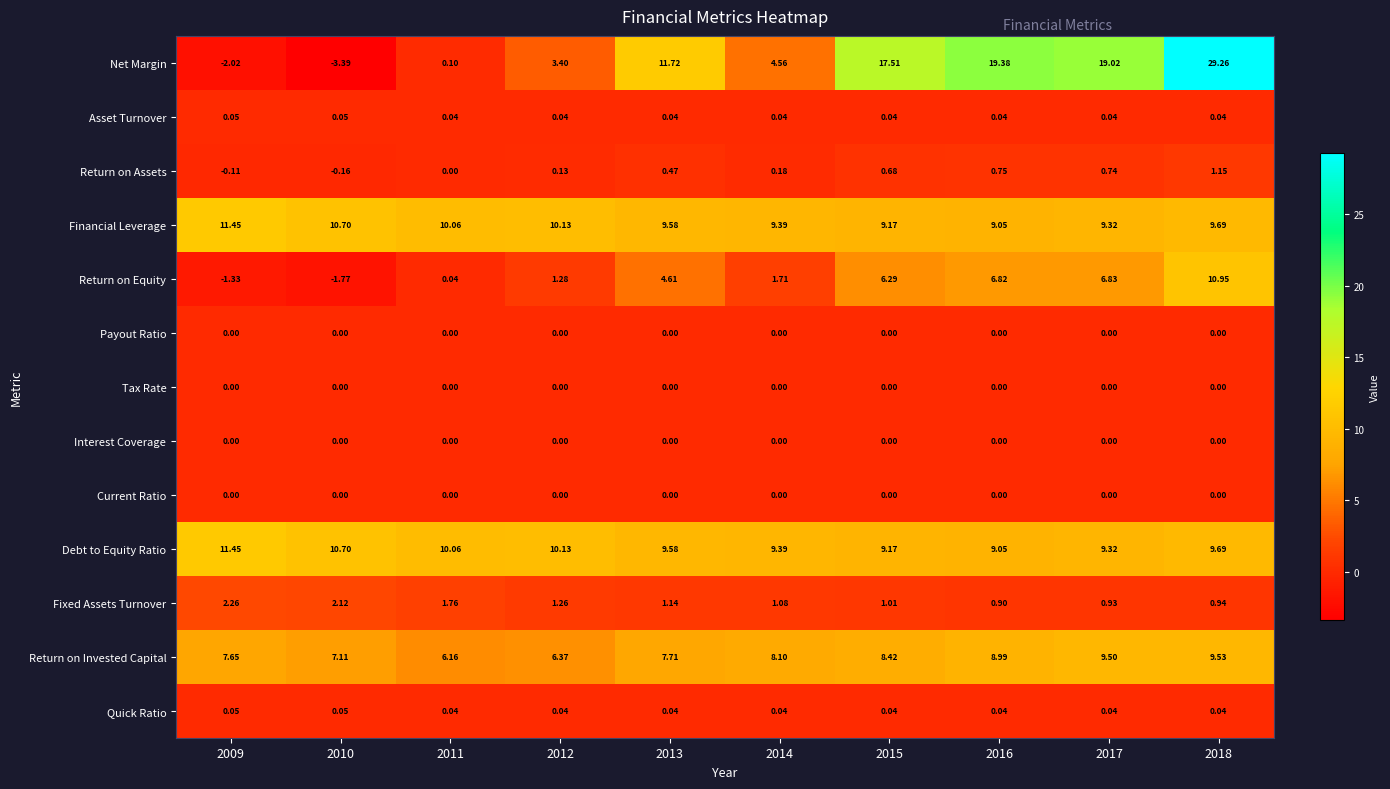

Which series changed the most between 2010 and 2013?

Net Margin